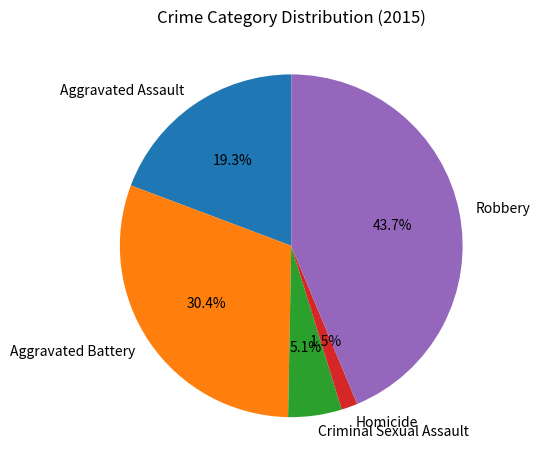

Which slice is the largest?

Robbery